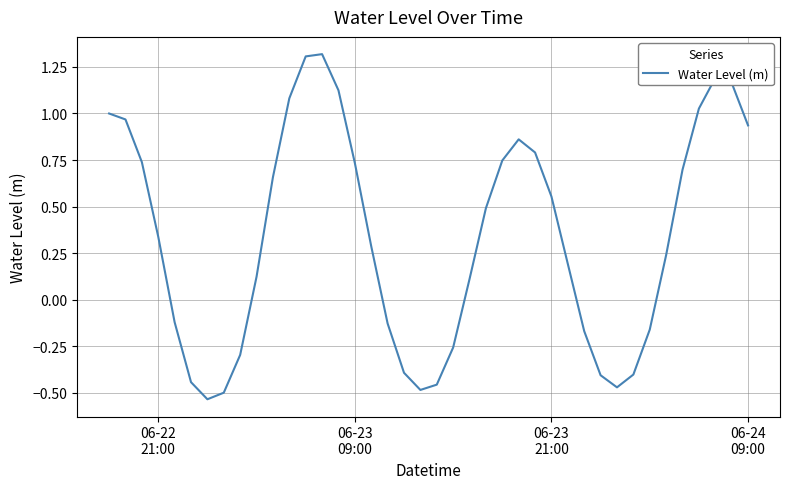

What is the average value?

0.3